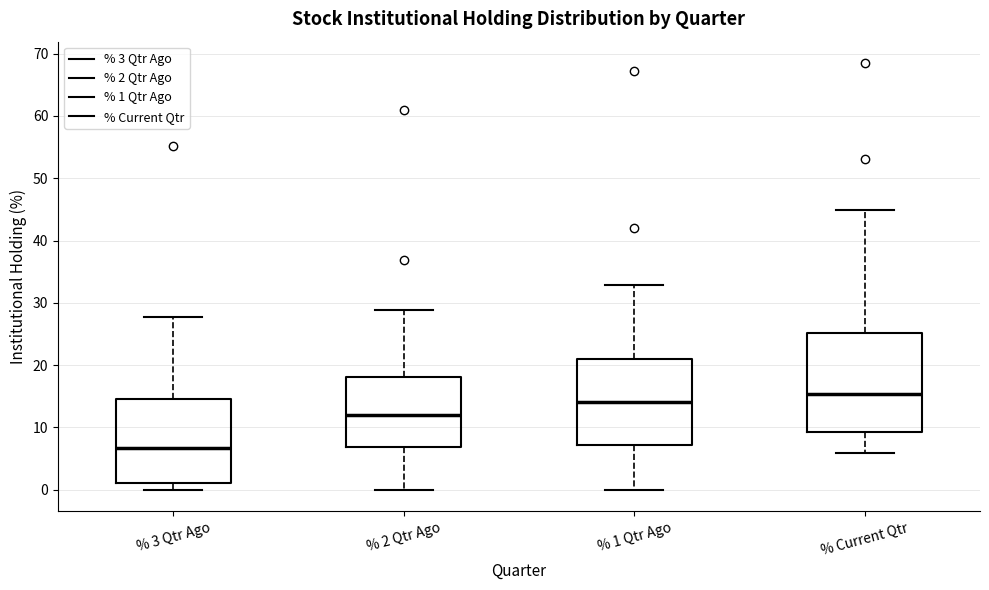

Reading left to right, read every box against the y-axis: the position of its median line, the range the box covers, and the ends of its whiskers. The values are not printed on the chart, so give them approximately, as read against the axis.

% 3 Qtr Ago: median 7, box 1 to 15, whiskers 0 to 28
% 2 Qtr Ago: median 12, box 7 to 18, whiskers 0 to 29
% 1 Qtr Ago: median 14, box 7 to 21, whiskers 0 to 33
% Current Qtr: median 15, box 9 to 25, whiskers 6 to 45